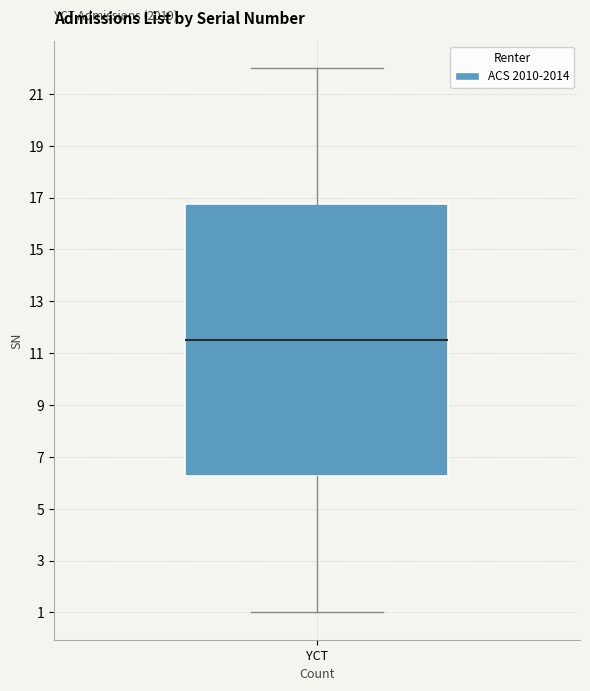

Read this box plot against the y-axis: the position of the median line, the range covered by the box, and the ends of both whiskers. The values are not printed on the chart, so give them approximately, as read against the axis.

median 11.6, box 6.2 to 16.8, whiskers 1.0 to 22.0